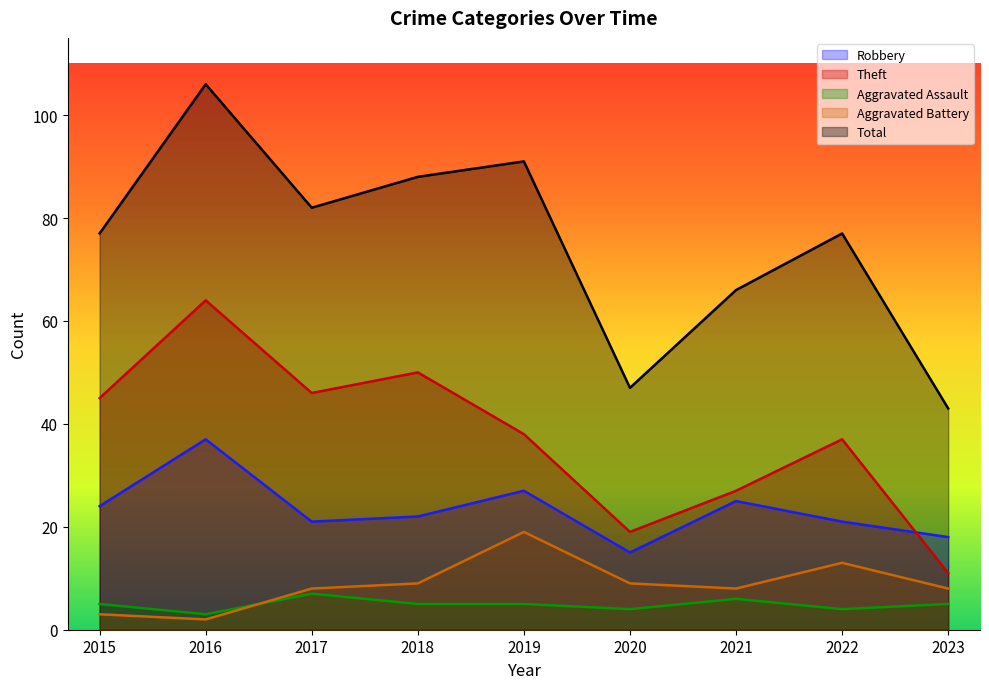

How many distinct data groups are displayed?

5